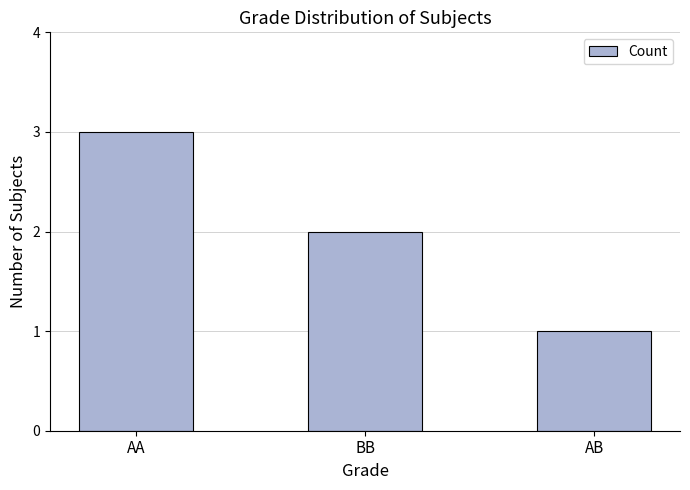

How many data points are less than 2?

1